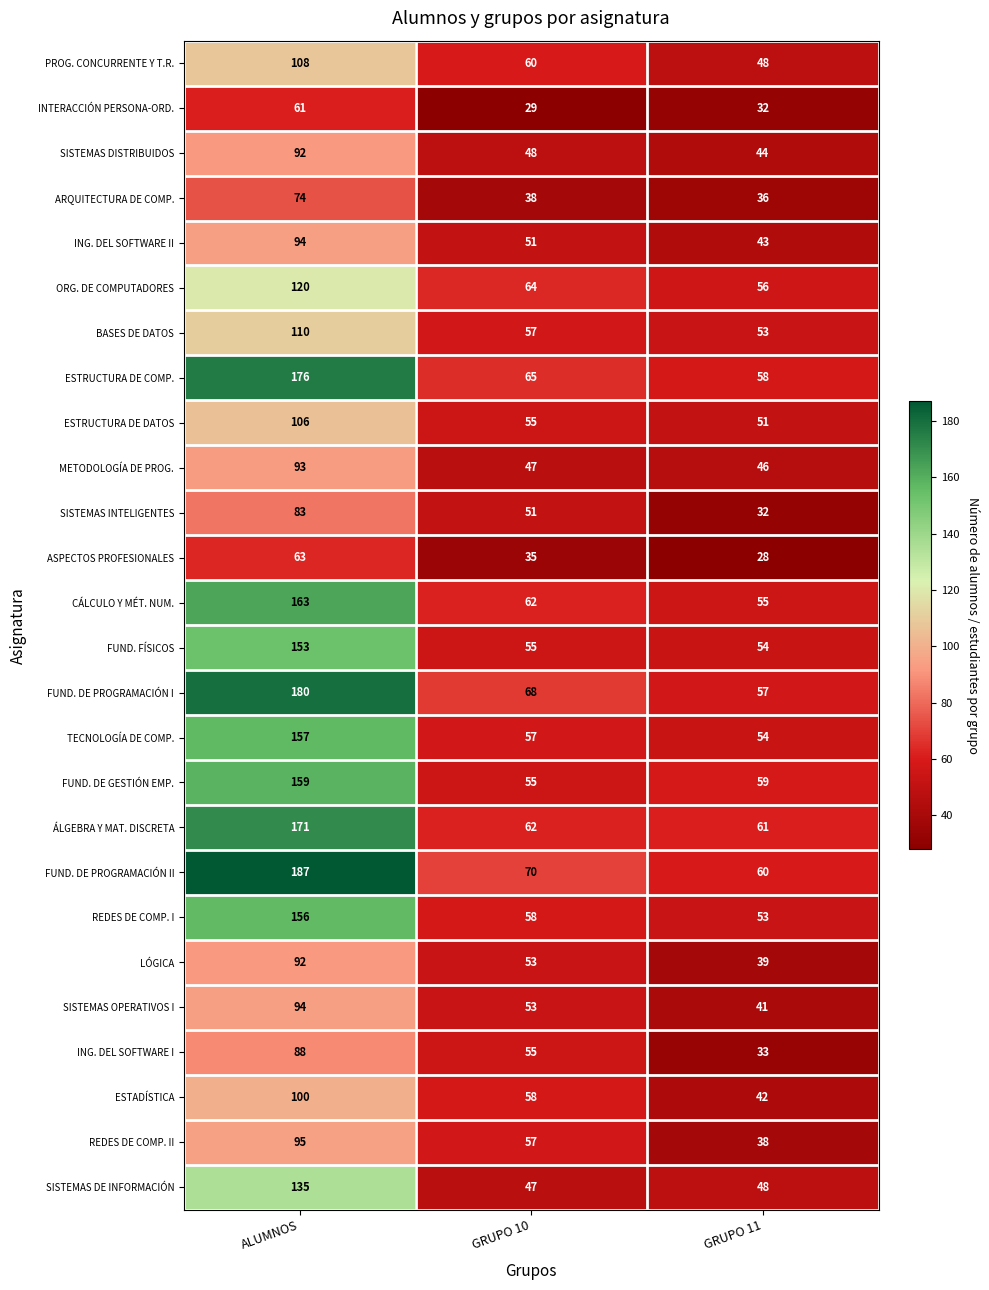

Which series has the largest total across all categories?

FUND. DE PROGRAMACIÓN II